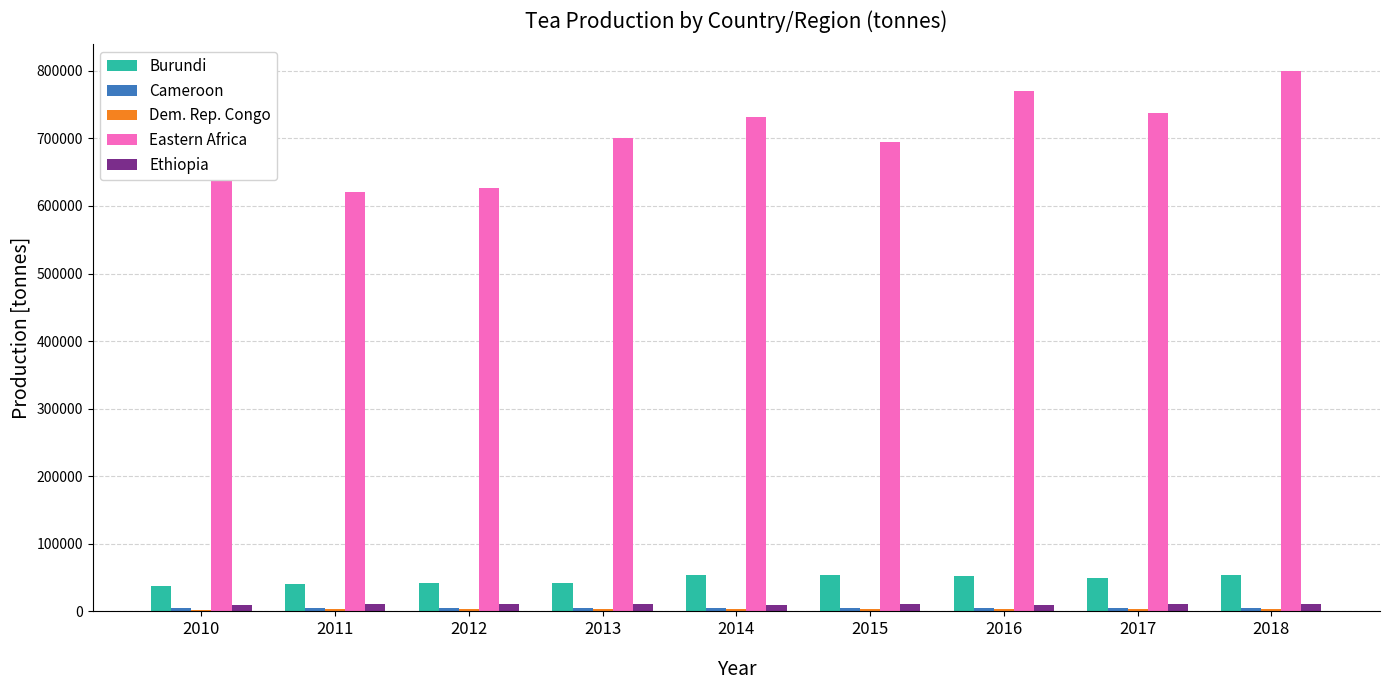

How many groups of bars are there?

9